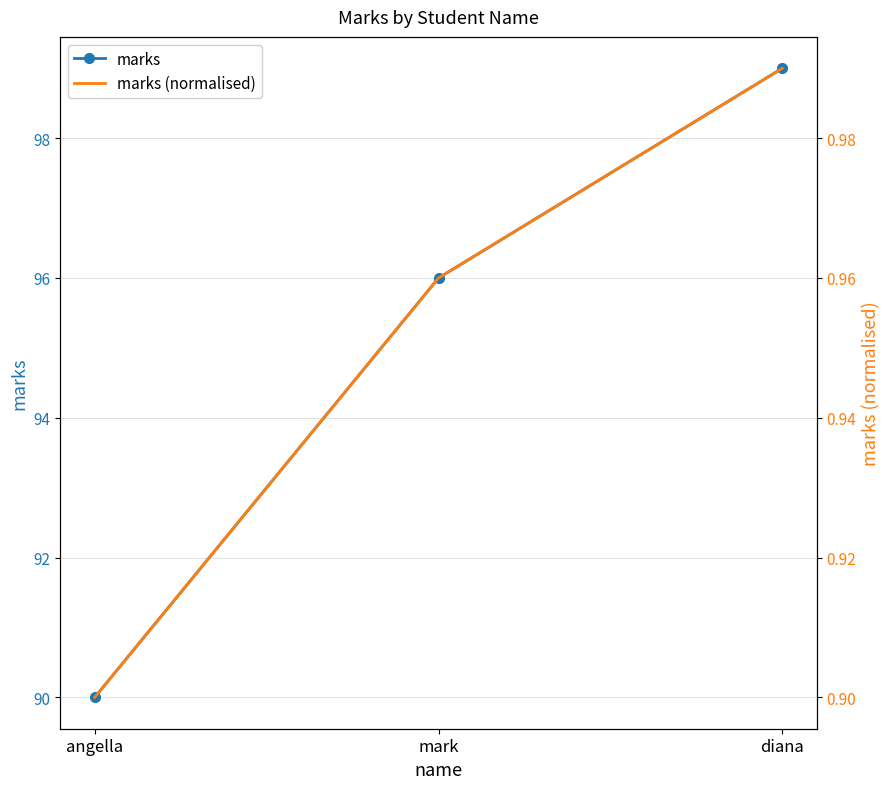

Is this an area chart (filled region under the line)?

No